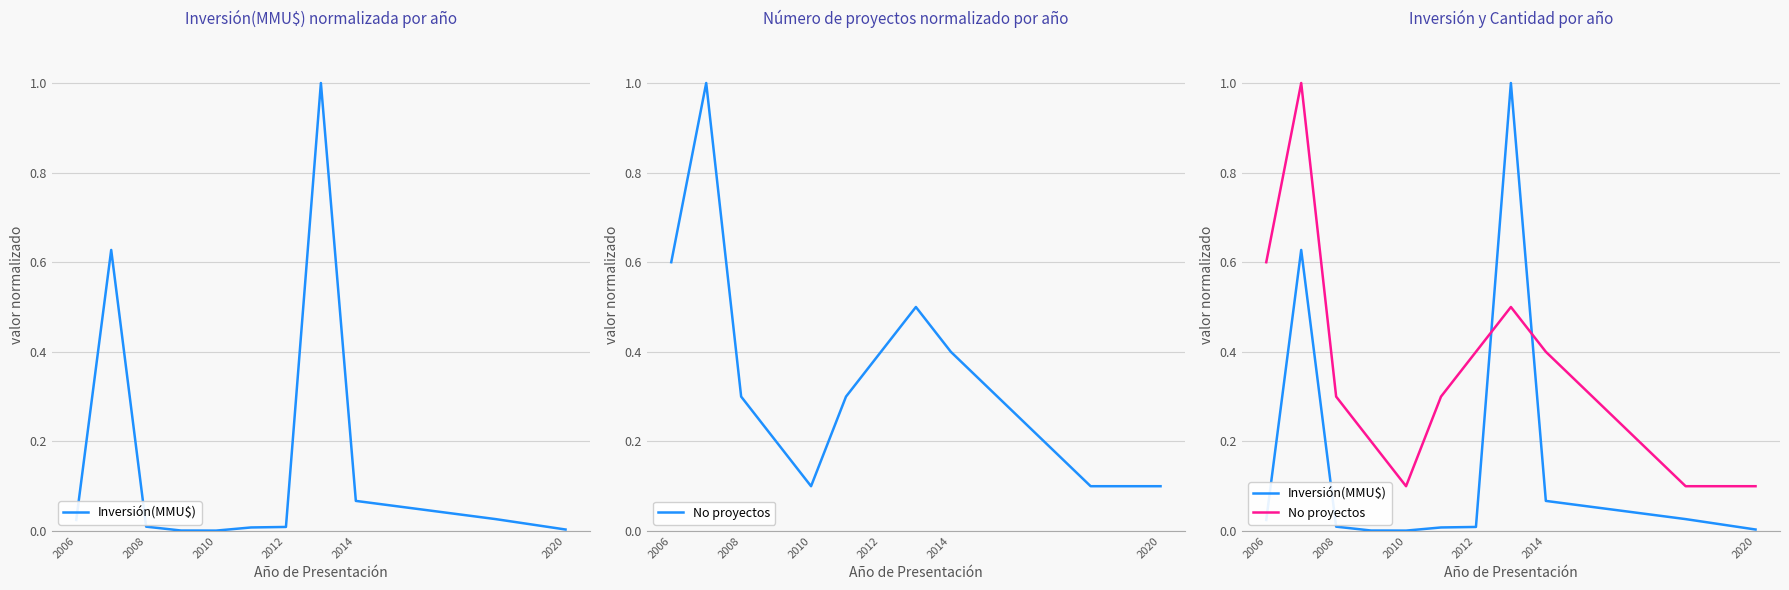

What position from the right is 2020?

1